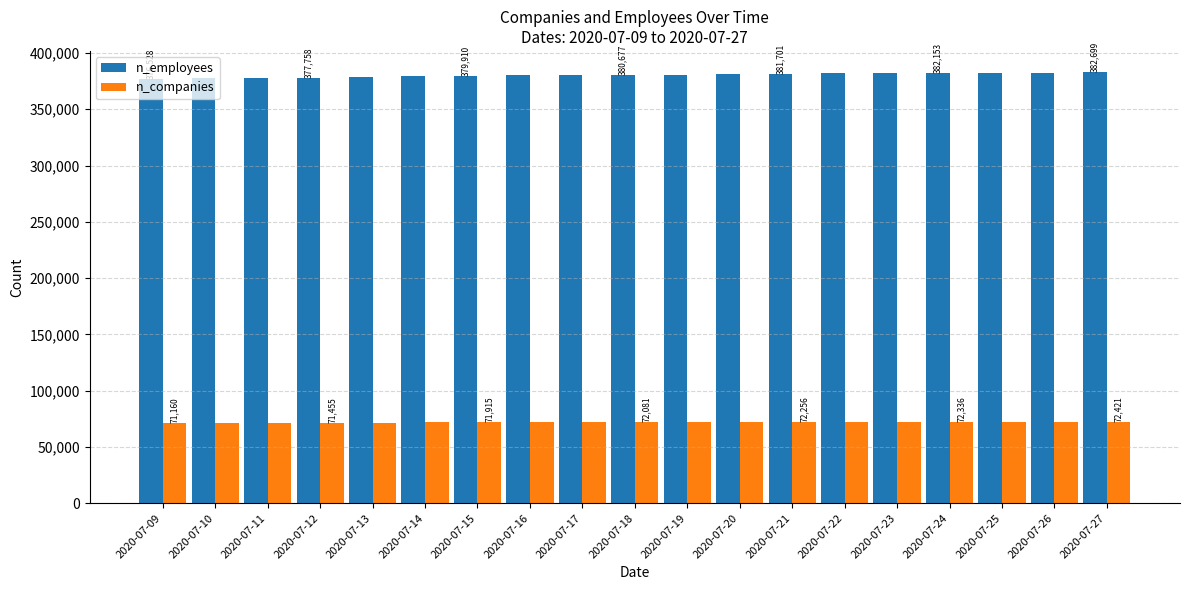

Is it true that n_companies equals 128209 at 2020-07-13?

False